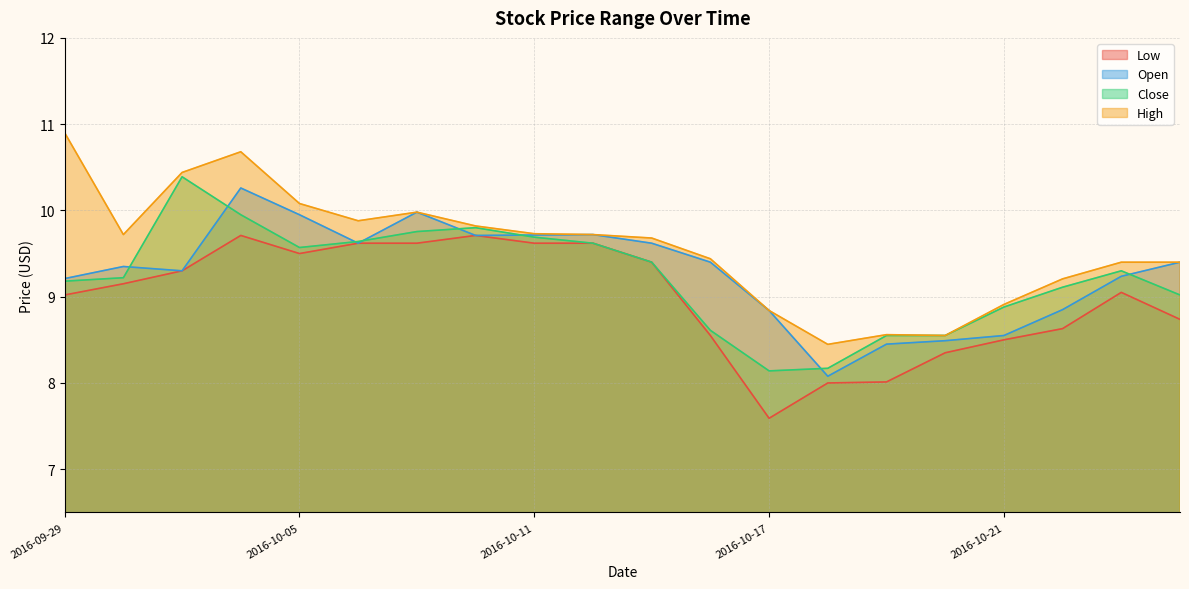

True or false: Low has a value of 16.0 at 2016-10-04.

False